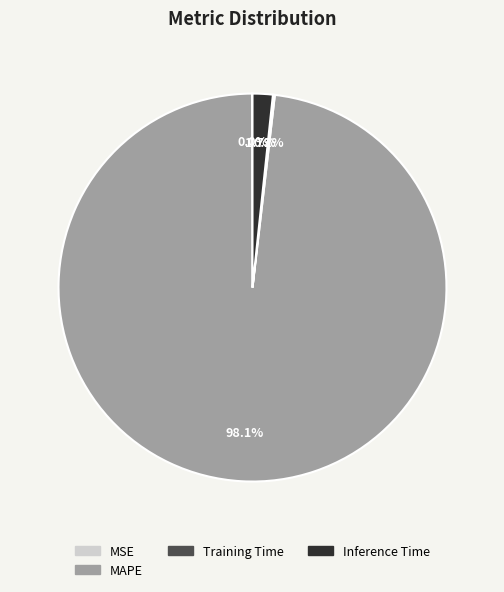

Which category has the biggest portion of the pie?

MAPE